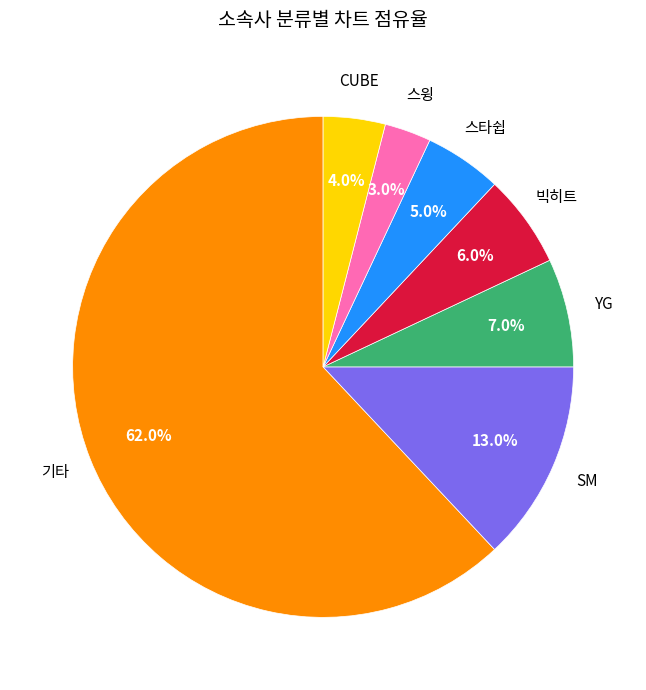

Count the number of slices in the pie.

7